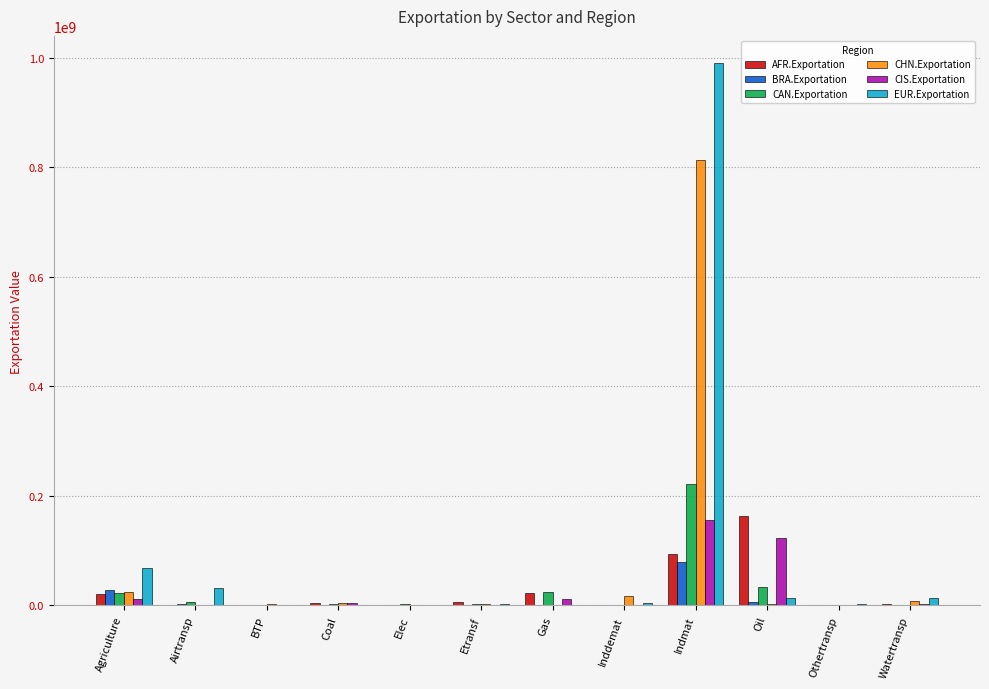

Is it true that CAN.Exportation equals 626892.6 at BTP?

True